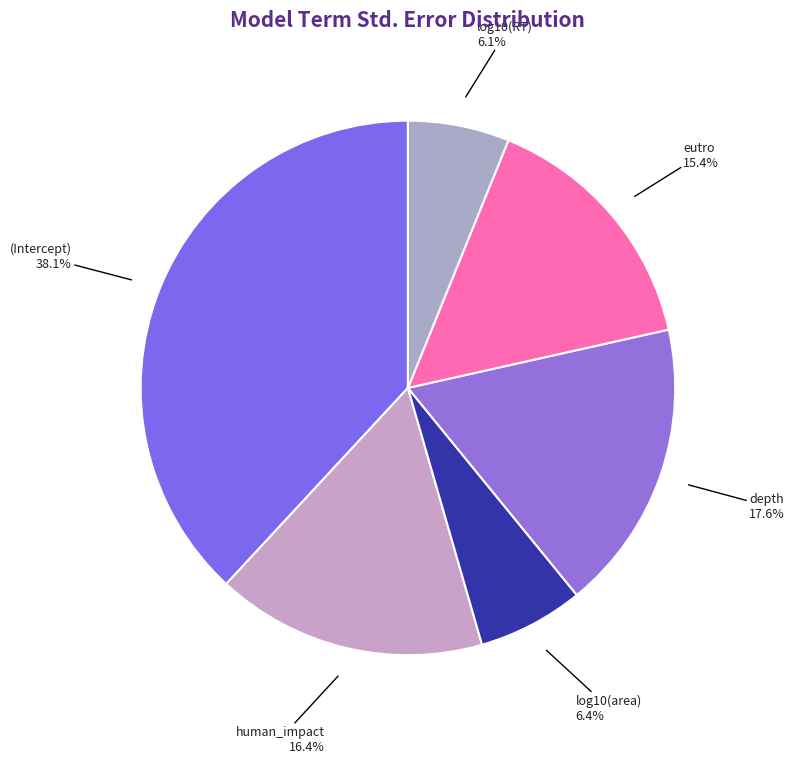

To the nearest percent, what percentage of the pie is log10(RT)?

6%